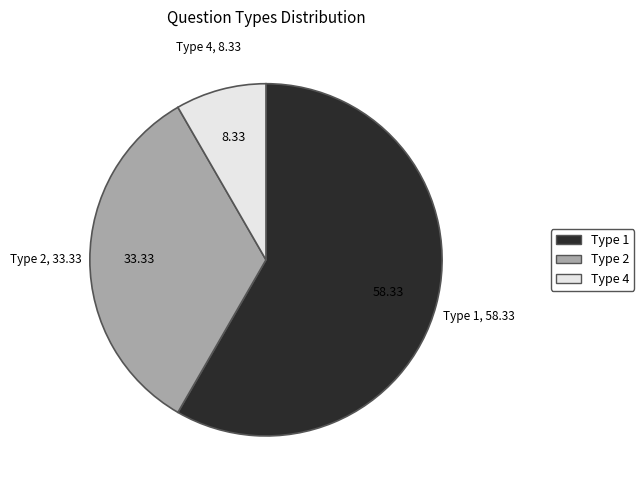

Is Type 4 the majority of the pie?

No